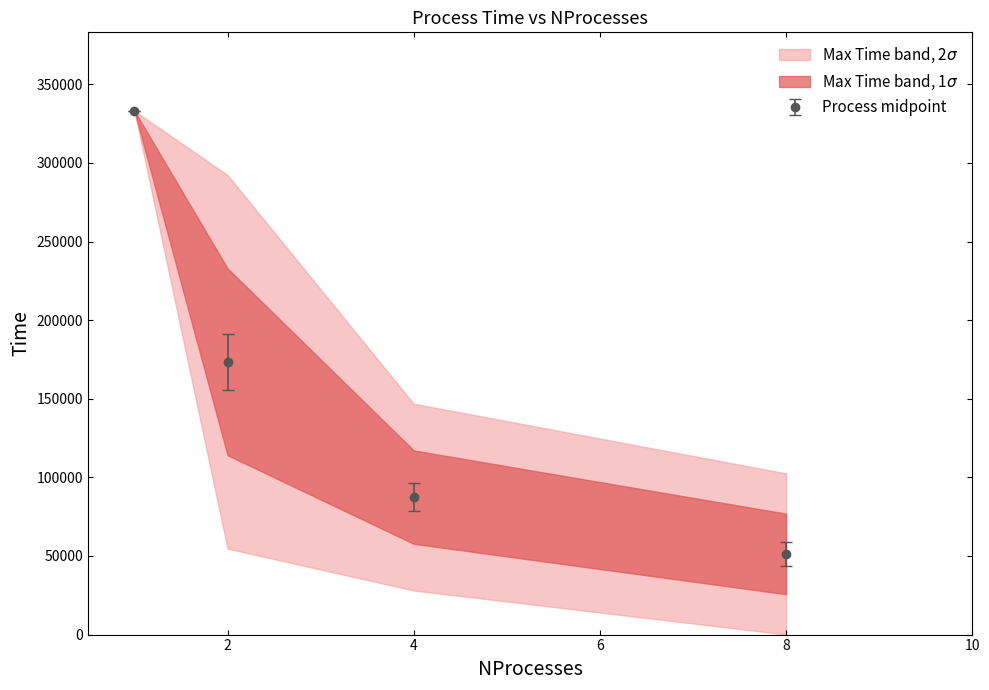

How many Max Time values are between 146852 and 333111?

3